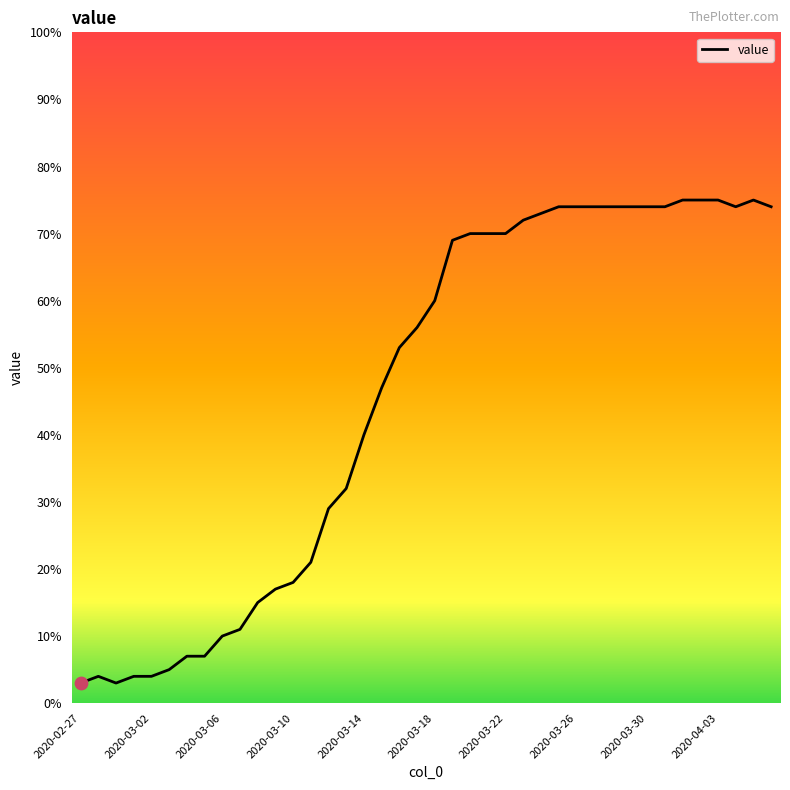

What is the maximum value shown in the chart?

75